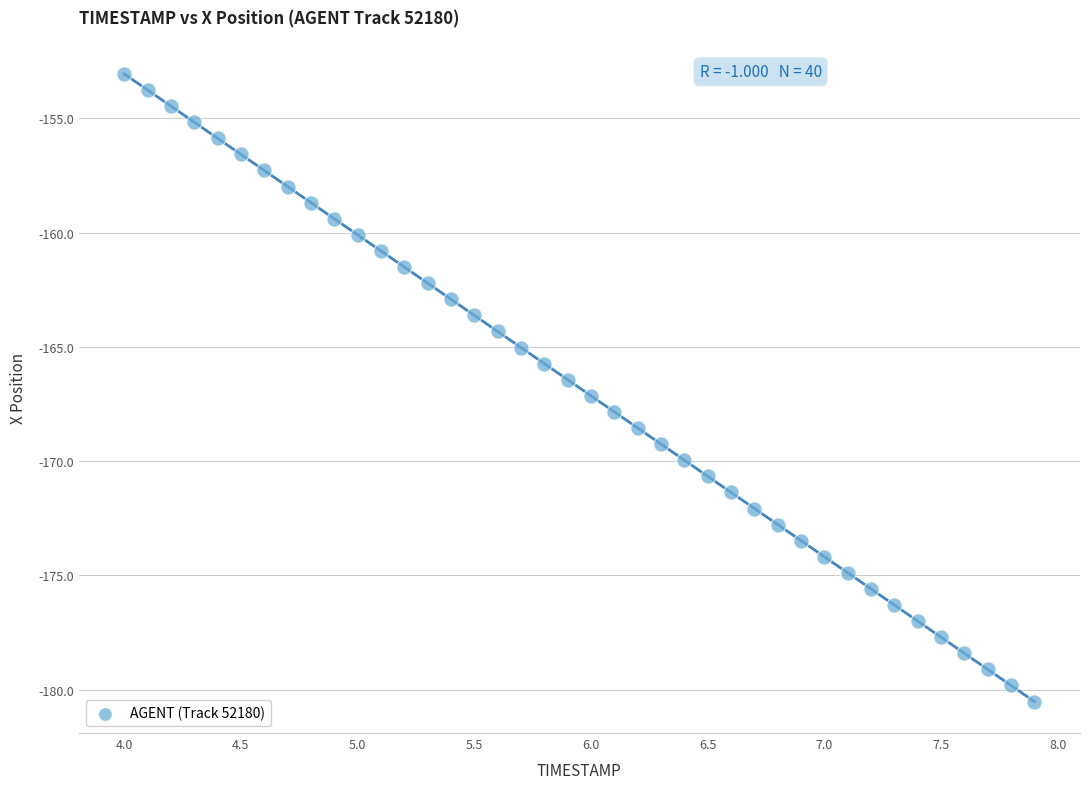

What is the range of Y values (max minus min)?

27.5